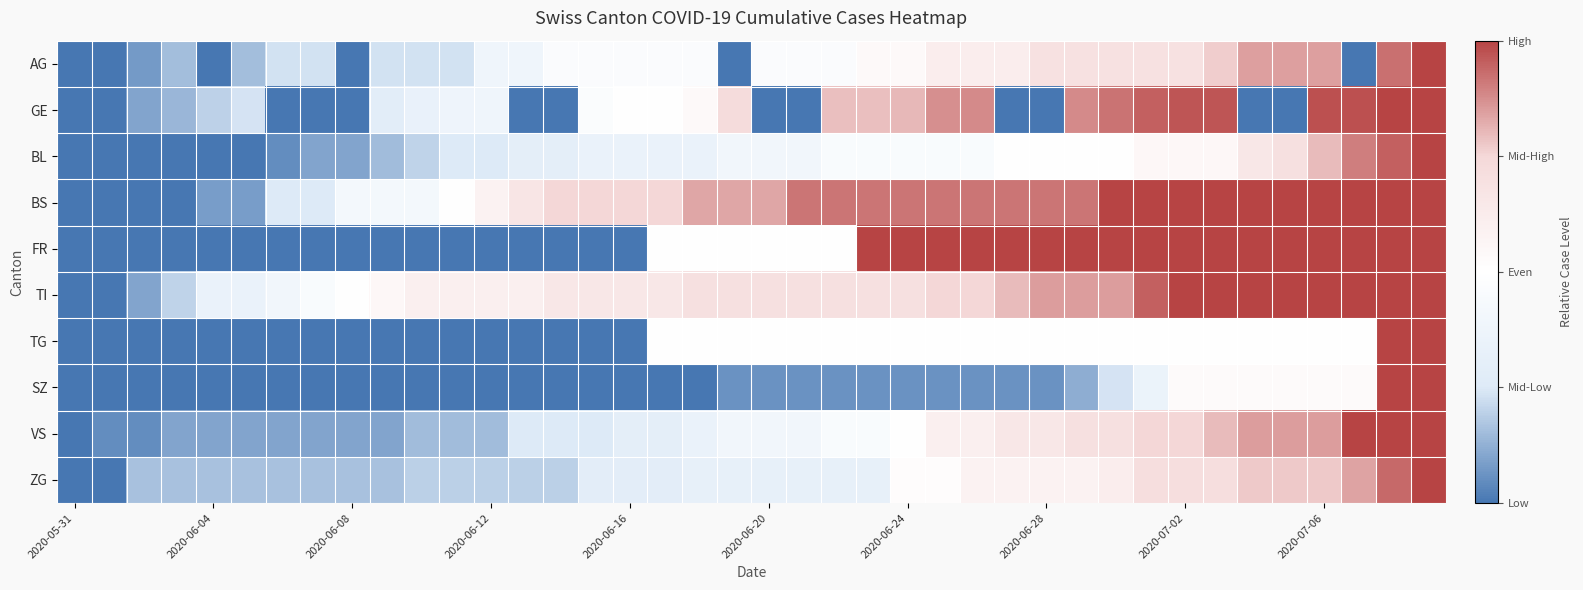

Reading right to left, list all the values displayed in this chart.

AG: 1.0	0.9	0.0	0.8	0.8	0.8	0.8	0.7	0.7	0.7	0.7	0.7	0.6	0.6	0.6	0.5	0.5	0.5	0.5	0.5	0.0	0.5	0.5	0.5	0.5	0.5	0.4	0.4	0.2	0.2	0.2	0.0	0.2	0.2	0.2	0.0	0.2	0.1	0.0	0.0
GE: 1.0	1.0	1.0	1.0	0.0	0.0	1.0	1.0	1.0	0.9	0.9	0.0	0.0	0.9	0.9	0.8	0.8	0.8	0.0	0.0	0.7	0.5	0.5	0.5	0.5	0.0	0.0	0.4	0.4	0.3	0.3	0.0	0.0	0.0	0.2	0.2	0.1	0.1	0.0	0.0
BL: 1.0	0.9	0.9	0.8	0.7	0.7	0.6	0.6	0.6	0.5	0.5	0.5	0.5	0.5	0.5	0.5	0.5	0.5	0.4	0.4	0.4	0.3	0.3	0.3	0.3	0.3	0.3	0.2	0.2	0.2	0.1	0.1	0.1	0.1	0.0	0.0	0.0	0.0	0.0	0.0
BS: 1.0	1.0	1.0	1.0	1.0	1.0	1.0	1.0	1.0	1.0	0.9	0.9	0.9	0.9	0.9	0.9	0.9	0.9	0.9	0.8	0.8	0.8	0.8	0.8	0.8	0.8	0.7	0.6	0.5	0.4	0.4	0.4	0.2	0.2	0.1	0.1	0.0	0.0	0.0	0.0
FR: 1.0	1.0	1.0	1.0	1.0	1.0	1.0	1.0	1.0	1.0	1.0	1.0	1.0	1.0	1.0	1.0	1.0	0.5	0.5	0.5	0.5	0.5	0.5	0.0	0.0	0.0	0.0	0.0	0.0	0.0	0.0	0.0	0.0	0.0	0.0	0.0	0.0	0.0	0.0	0.0
TI: 1.0	1.0	1.0	1.0	1.0	1.0	1.0	1.0	0.9	0.8	0.8	0.8	0.8	0.8	0.8	0.7	0.7	0.7	0.7	0.7	0.7	0.7	0.7	0.7	0.7	0.7	0.6	0.6	0.6	0.6	0.6	0.5	0.5	0.4	0.3	0.3	0.2	0.1	0.0	0.0
TG: 1.0	1.0	0.5	0.5	0.5	0.5	0.5	0.5	0.5	0.5	0.5	0.5	0.5	0.5	0.5	0.5	0.5	0.5	0.5	0.5	0.5	0.5	0.5	0.0	0.0	0.0	0.0	0.0	0.0	0.0	0.0	0.0	0.0	0.0	0.0	0.0	0.0	0.0	0.0	0.0
SZ: 1.0	1.0	0.5	0.5	0.5	0.5	0.5	0.5	0.4	0.2	0.1	0.1	0.1	0.1	0.1	0.1	0.1	0.1	0.1	0.1	0.1	0.0	0.0	0.0	0.0	0.0	0.0	0.0	0.0	0.0	0.0	0.0	0.0	0.0	0.0	0.0	0.0	0.0	0.0	0.0
VS: 1.0	1.0	1.0	0.8	0.8	0.8	0.8	0.8	0.8	0.7	0.7	0.7	0.7	0.6	0.6	0.5	0.5	0.5	0.4	0.4	0.4	0.3	0.3	0.3	0.2	0.2	0.2	0.1	0.1	0.1	0.1	0.1	0.1	0.1	0.1	0.1	0.1	0.1	0.1	0.0
ZG: 1.0	0.9	0.8	0.8	0.8	0.8	0.7	0.7	0.7	0.6	0.6	0.6	0.6	0.6	0.5	0.5	0.3	0.3	0.3	0.3	0.3	0.3	0.3	0.3	0.3	0.2	0.2	0.2	0.2	0.2	0.2	0.2	0.2	0.2	0.2	0.2	0.2	0.2	0.0	0.0